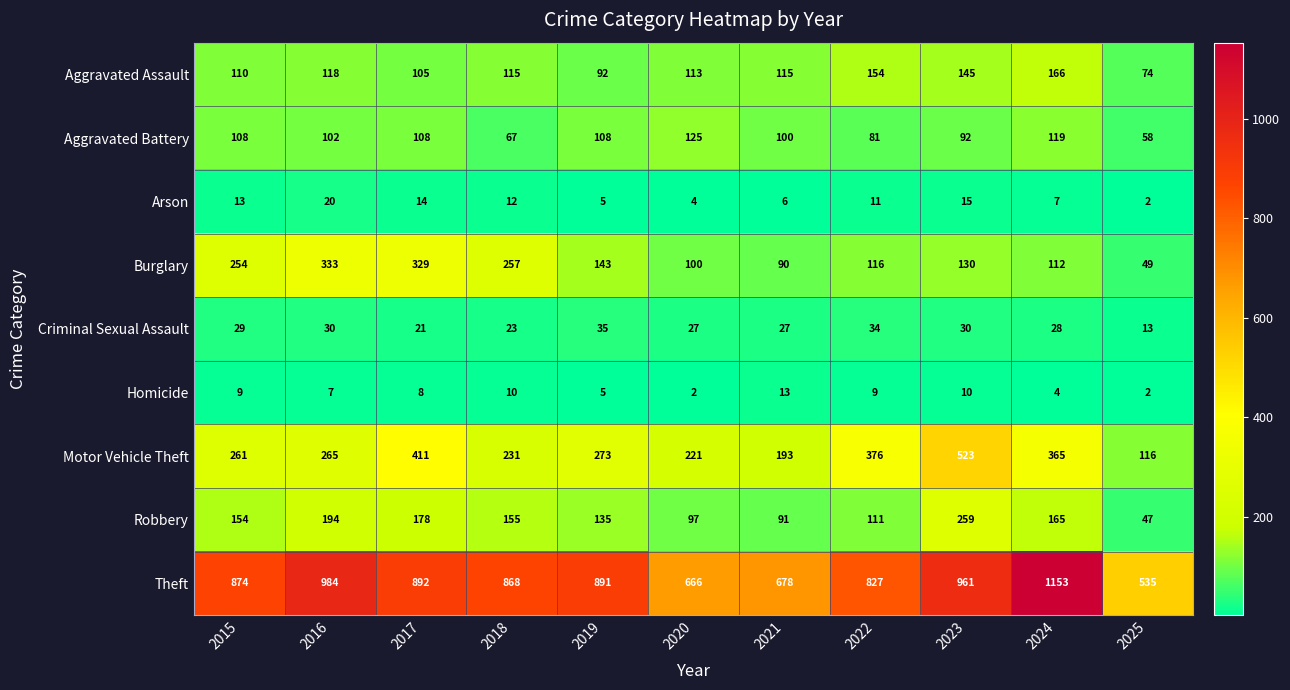

How many series are shown in this chart?

9